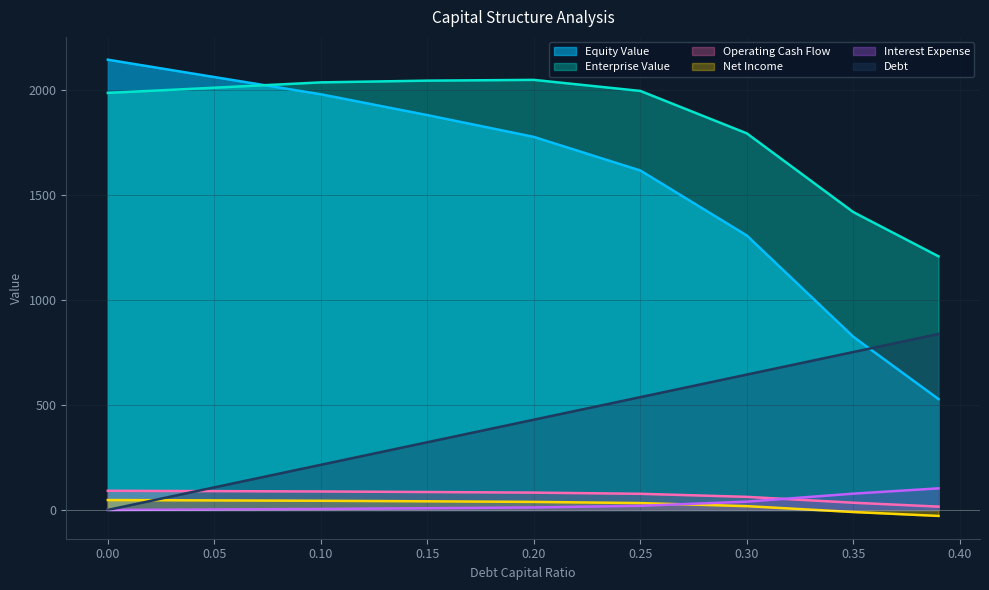

Which series has the widest spread of values?

Equity Value